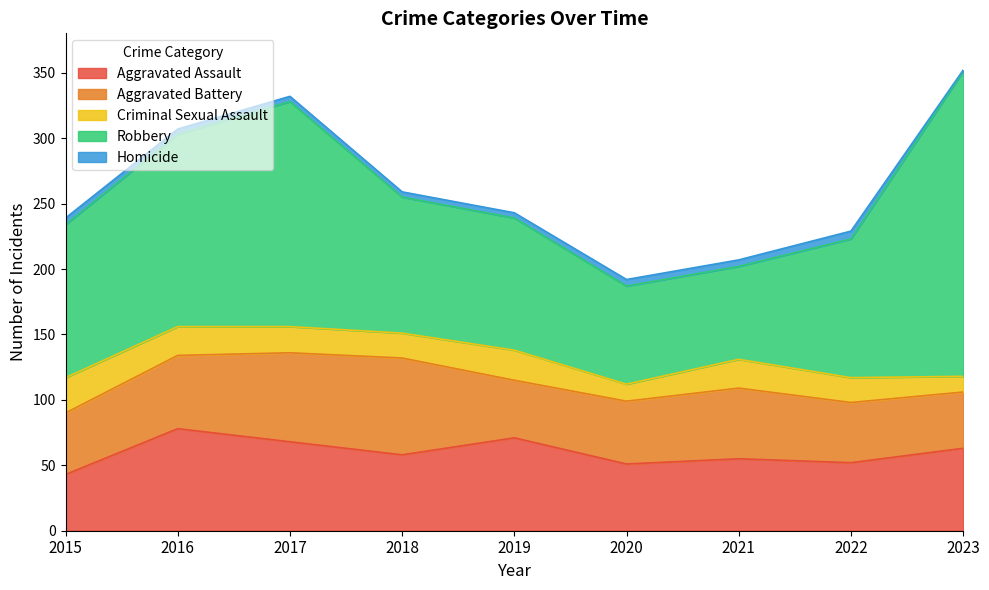

Reading left to right, list all the values displayed in this chart.

Aggravated Assault: 43	78	68	58	71	51	55	52	63
Aggravated Battery: 47	56	68	74	44	48	54	46	43
Criminal Sexual Assault: 27	22	20	19	23	13	22	19	12
Robbery: 117	147	172	104	101	75	71	106	233
Homicide: 5	4	4	4	4	5	5	6	1